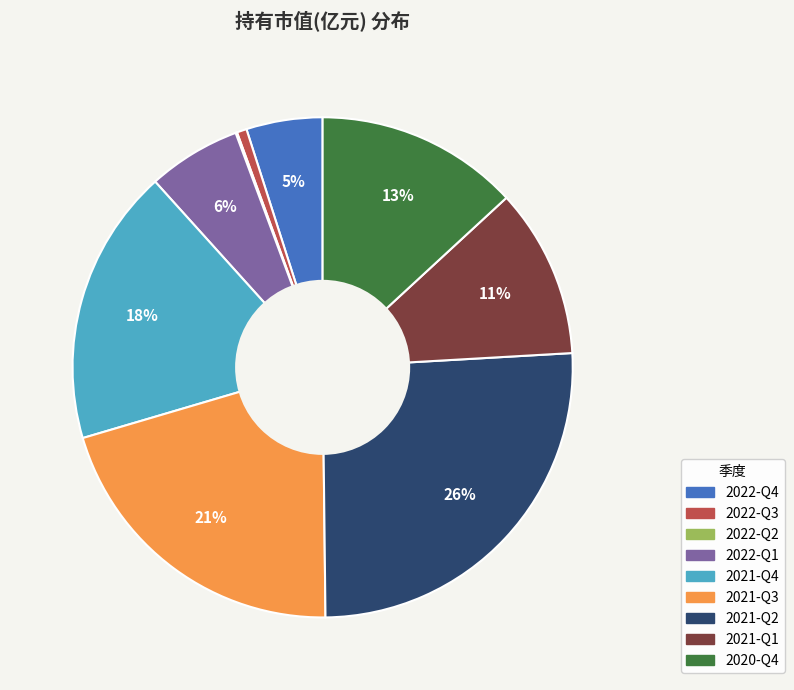

Does 2020-Q4 account for over 50% of the chart?

No